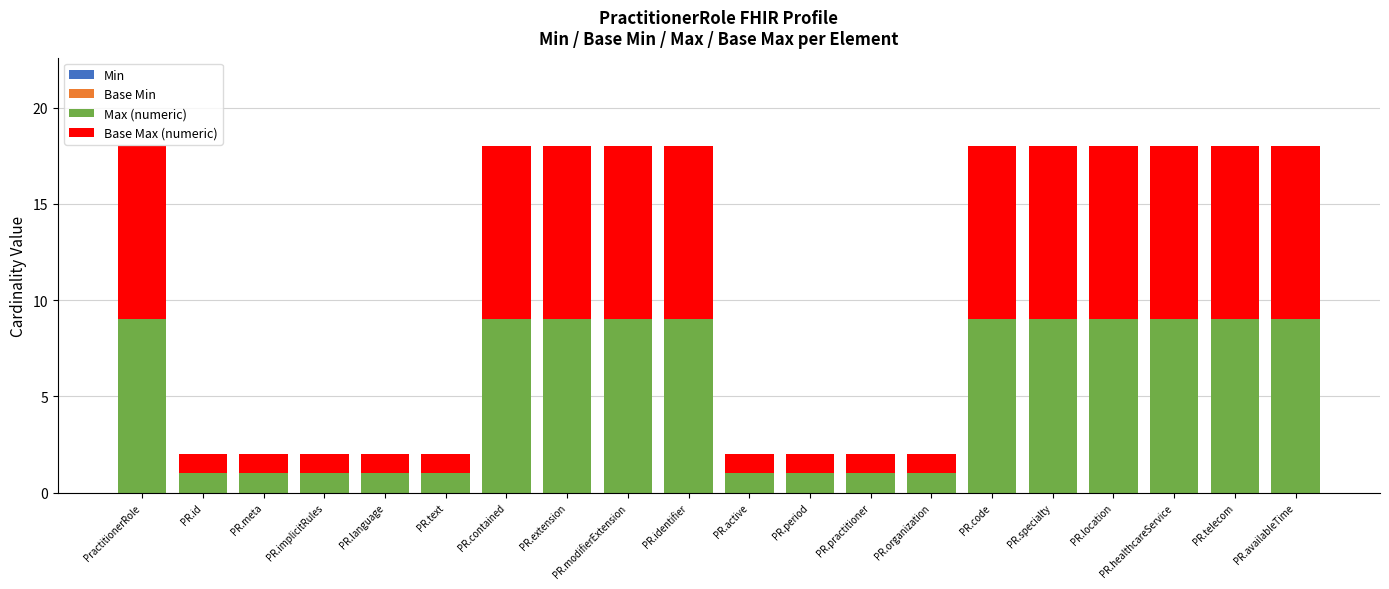

What is the total value across all series at PR.implicitRules?

2